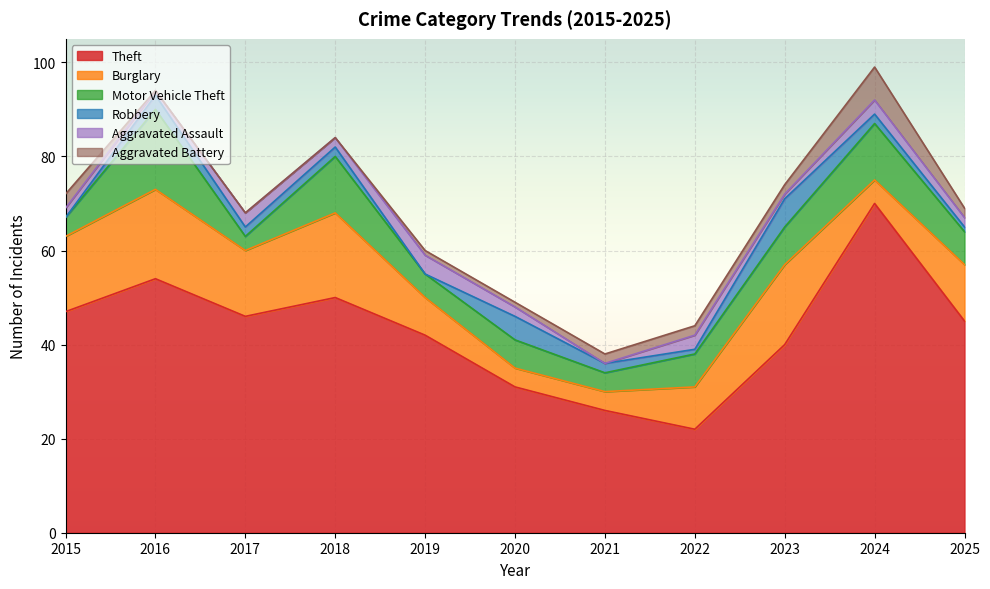

Is it true that Motor Vehicle Theft equals 13 at 2023?

False